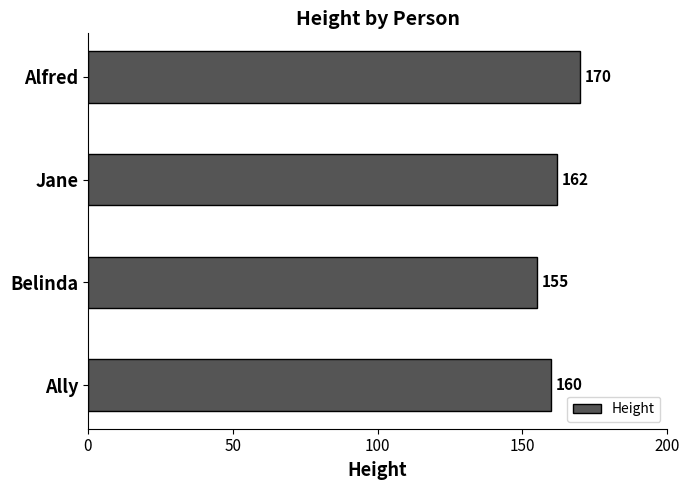

Between Ally and Belinda, which is larger?

Ally